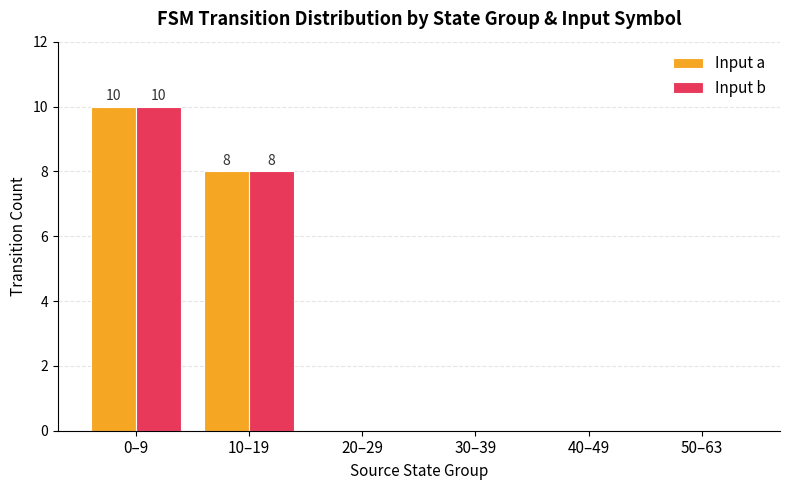

At which category is the sum across all series the highest?

0–9